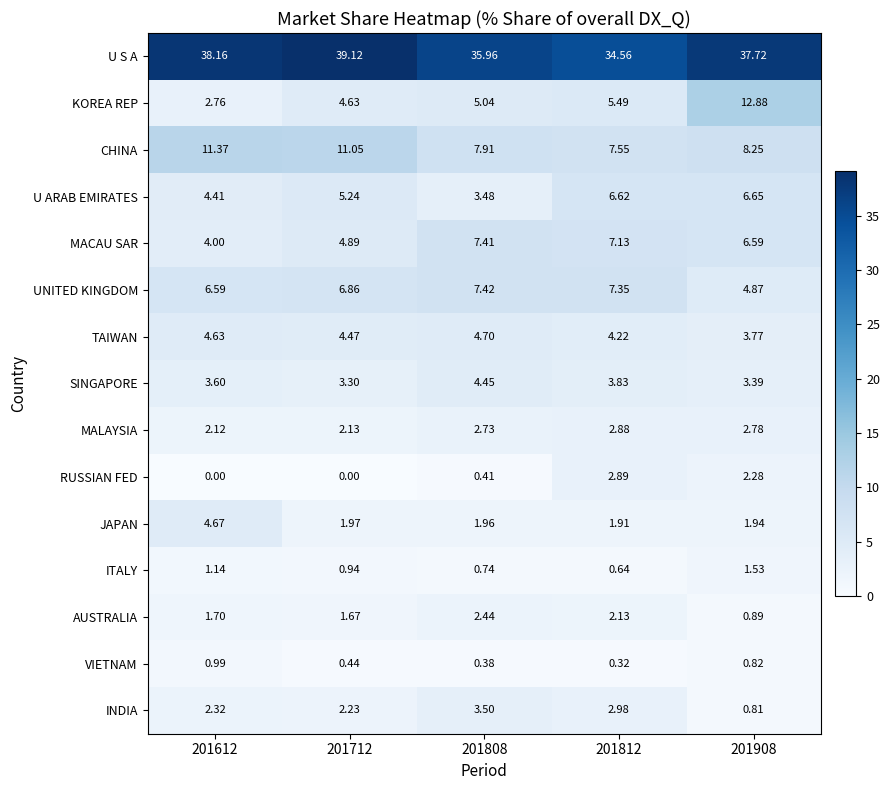

How many data points in UNITED KINGDOM are above 6?

4